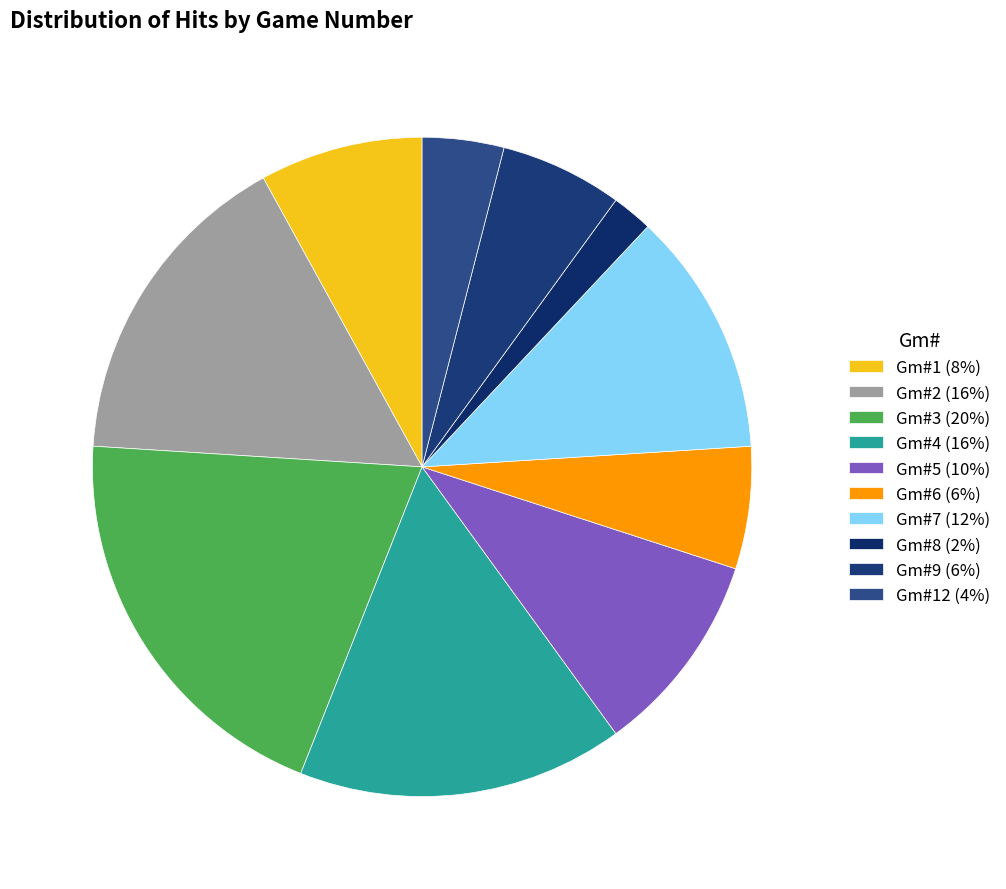

What is the largest slice in the pie chart?

Gm#3 (20%)